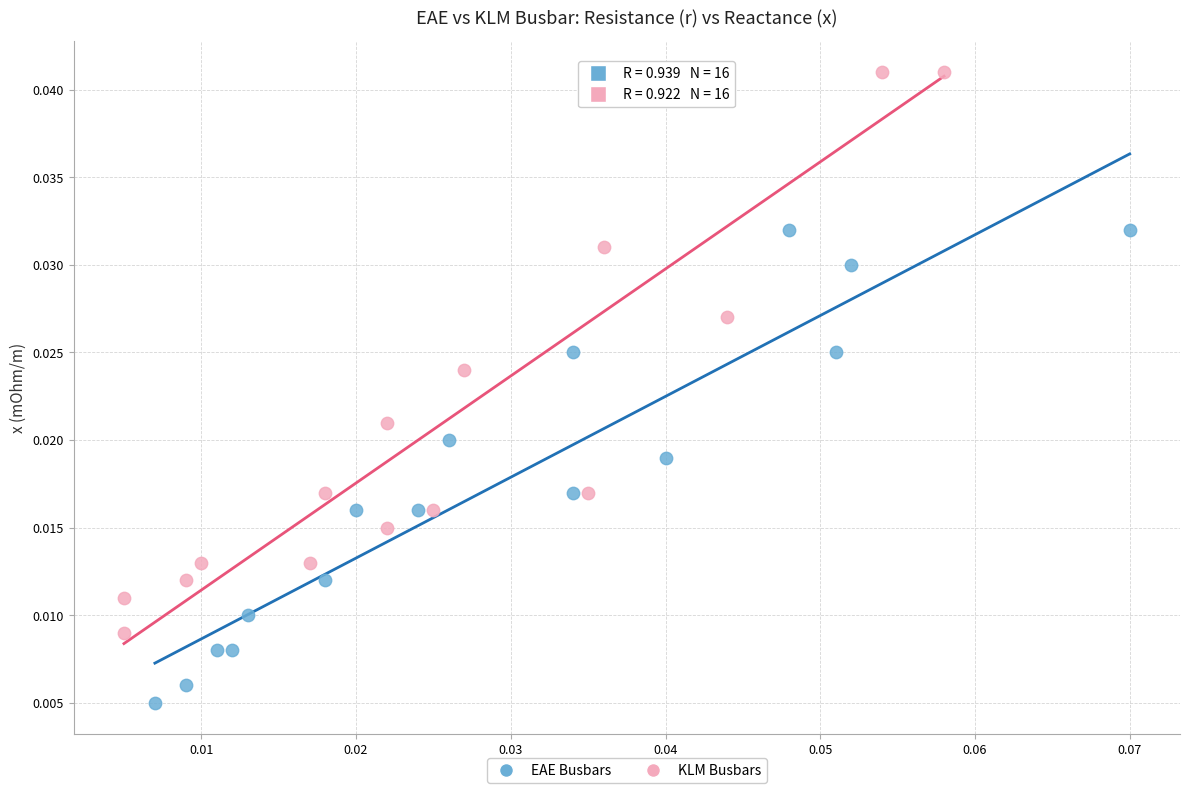

Which series contains the highest Y value?

KLM Busbars